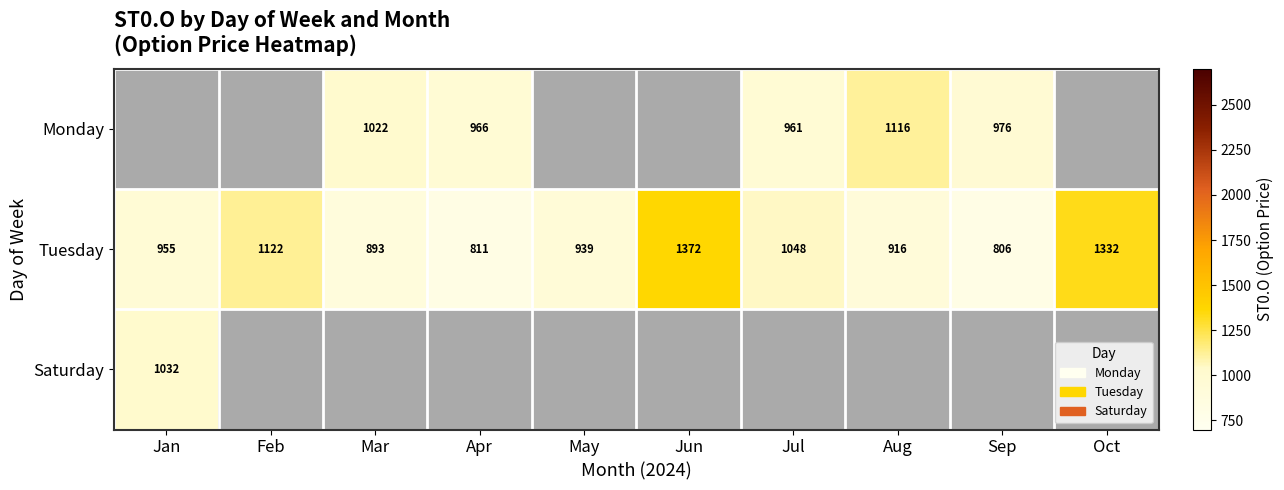

Which series has the widest spread of values?

Tuesday